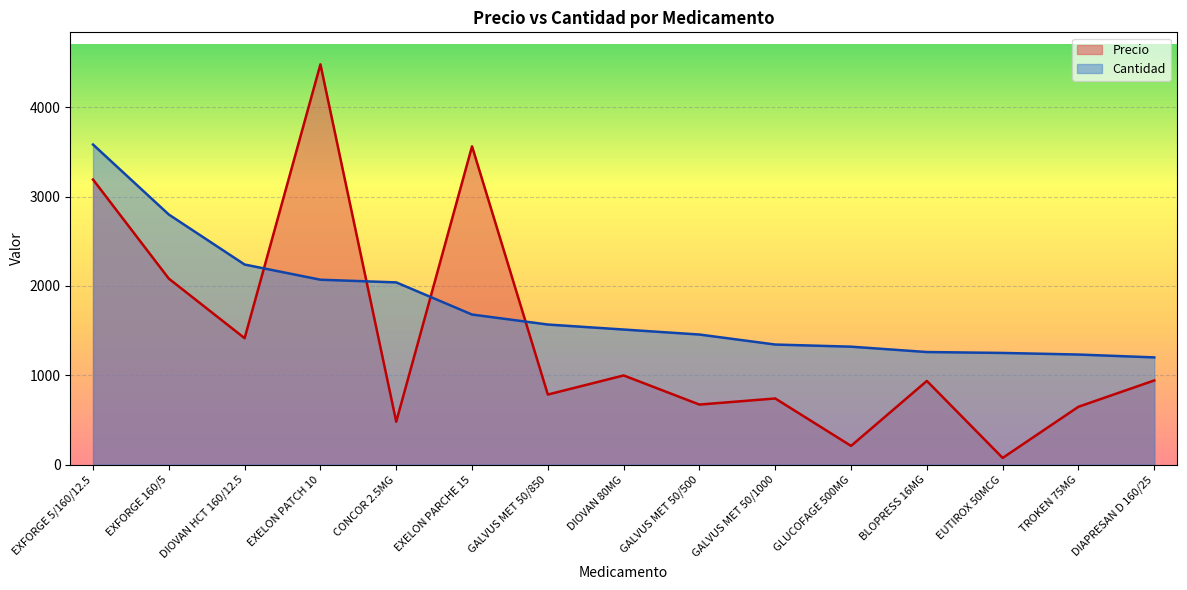

What is the sum of the Cantidad values at DIOVAN HCT 160/12.5 and BLOPRESS 16MG?

3500.0